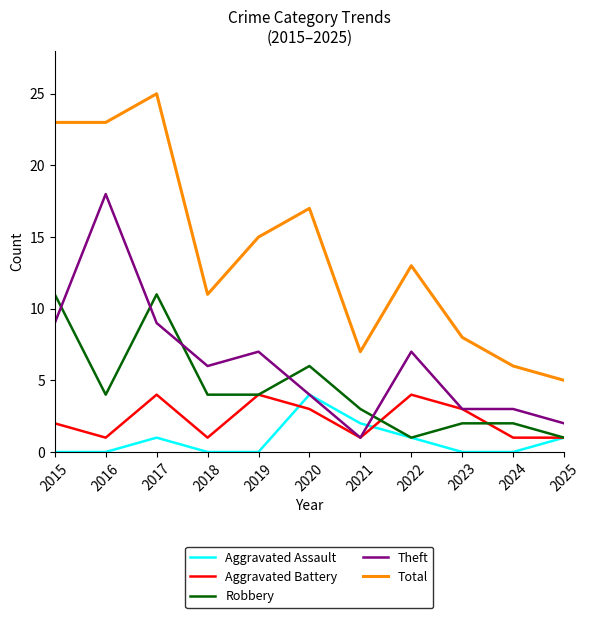

True or false: Theft has a value of 6 at 2018.

True